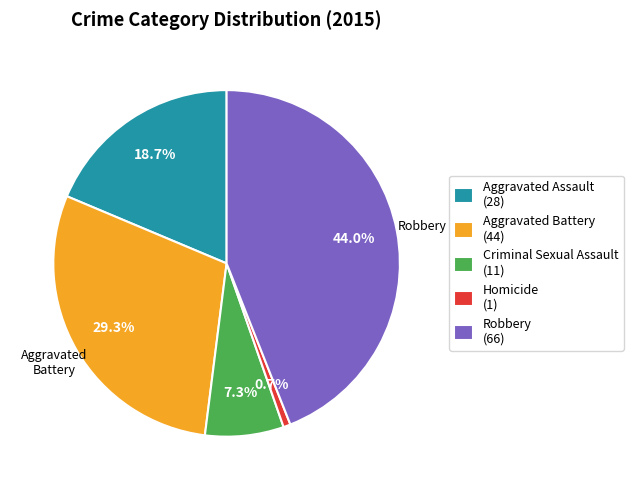

To the nearest percent, what is the difference between the largest and smallest slice percentages?

43%